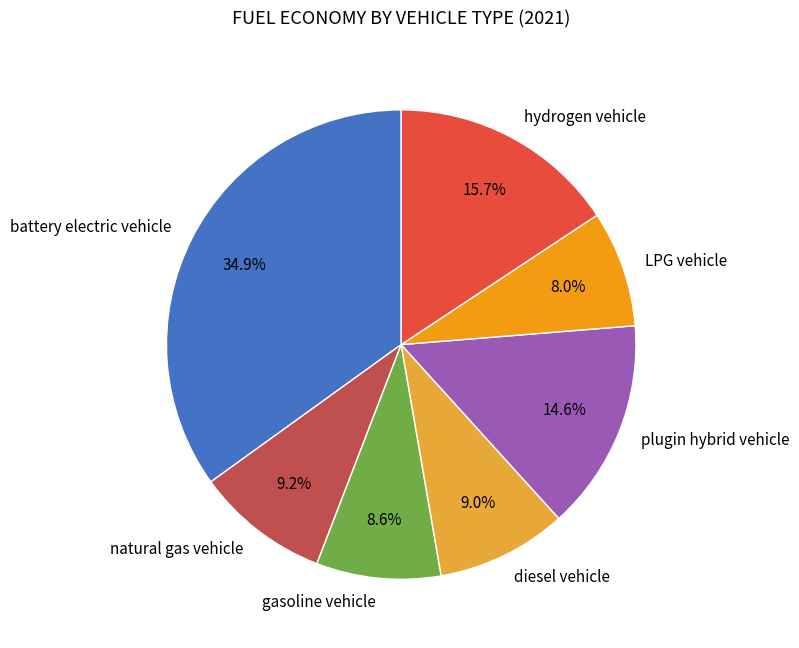

To the nearest percent, what is the difference between the largest and smallest slice percentages?

27%